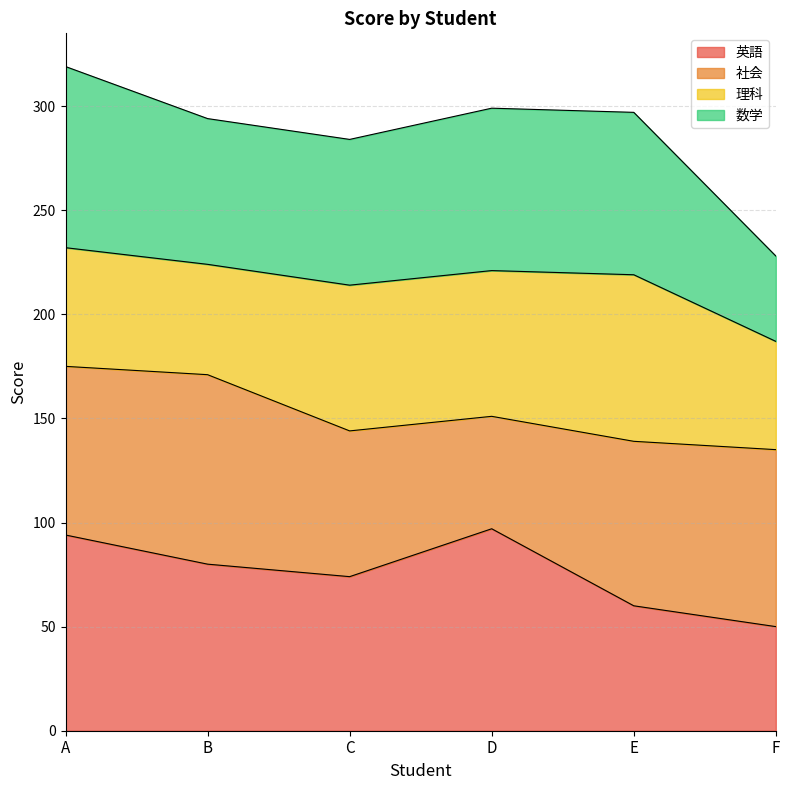

The 数学 series shows 520 at E. True or false?

False